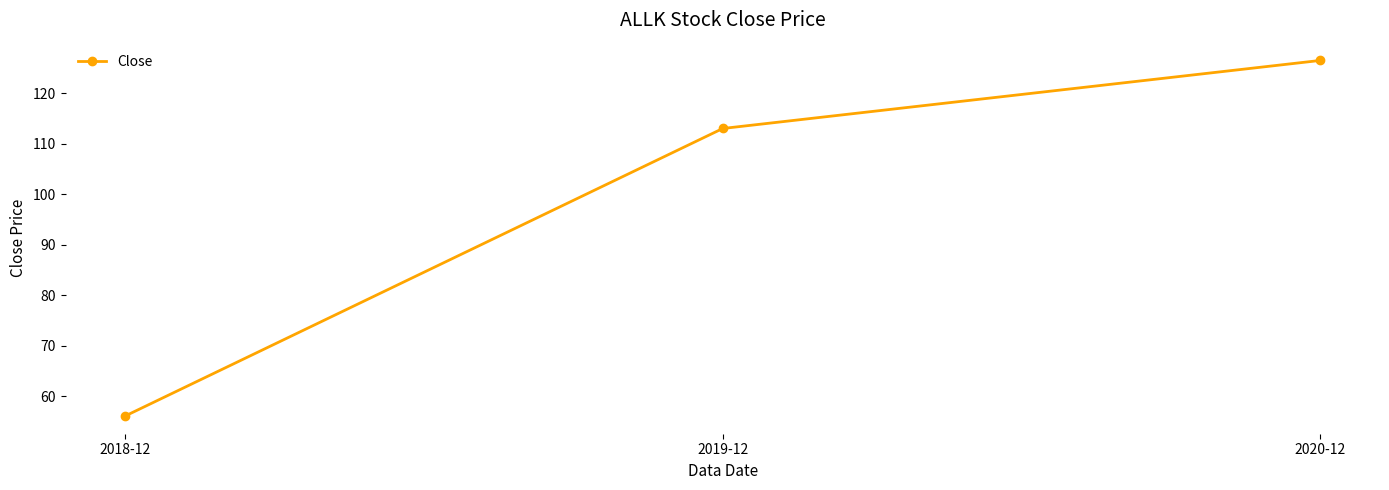

Is it true that the value at 2020-12 is 192.9?

False